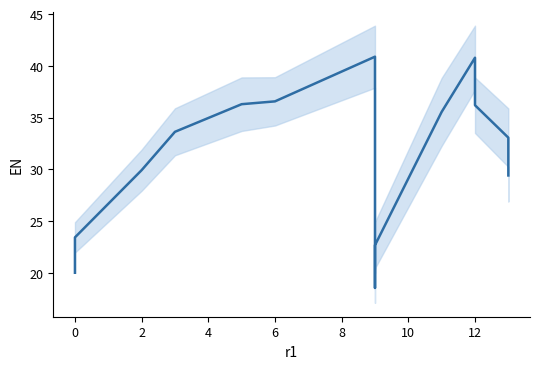

Between 0 and 12, which is larger?

12